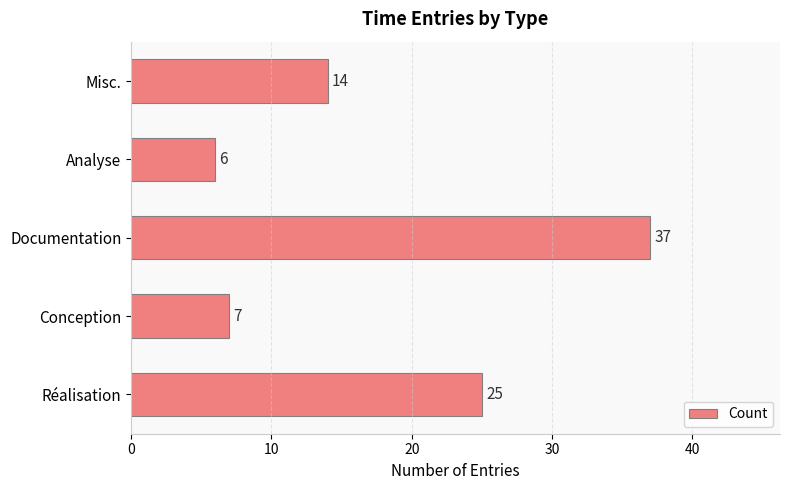

What is the minimum value shown in the chart?

6